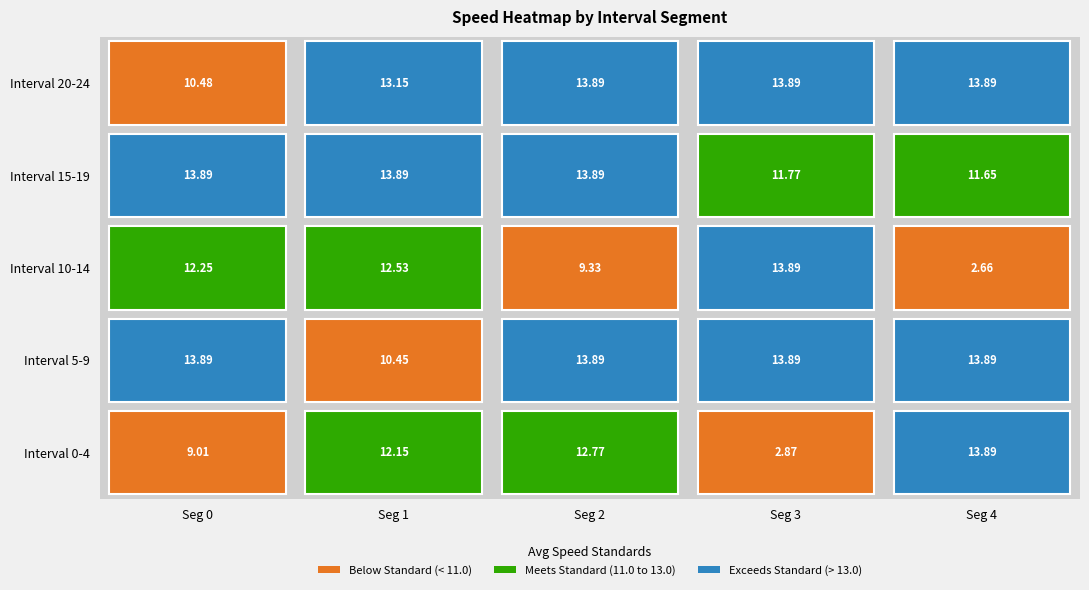

Which category has the lowest value in the 4 series?

3